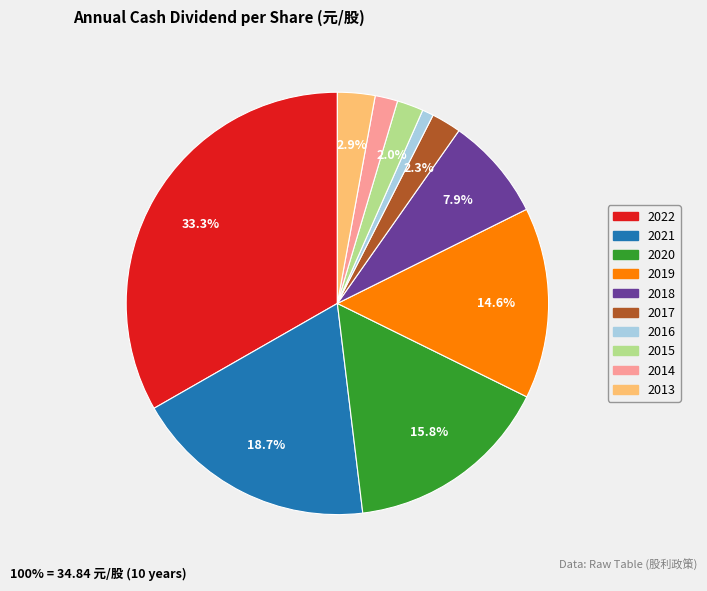

Which category has the biggest portion of the pie?

2022